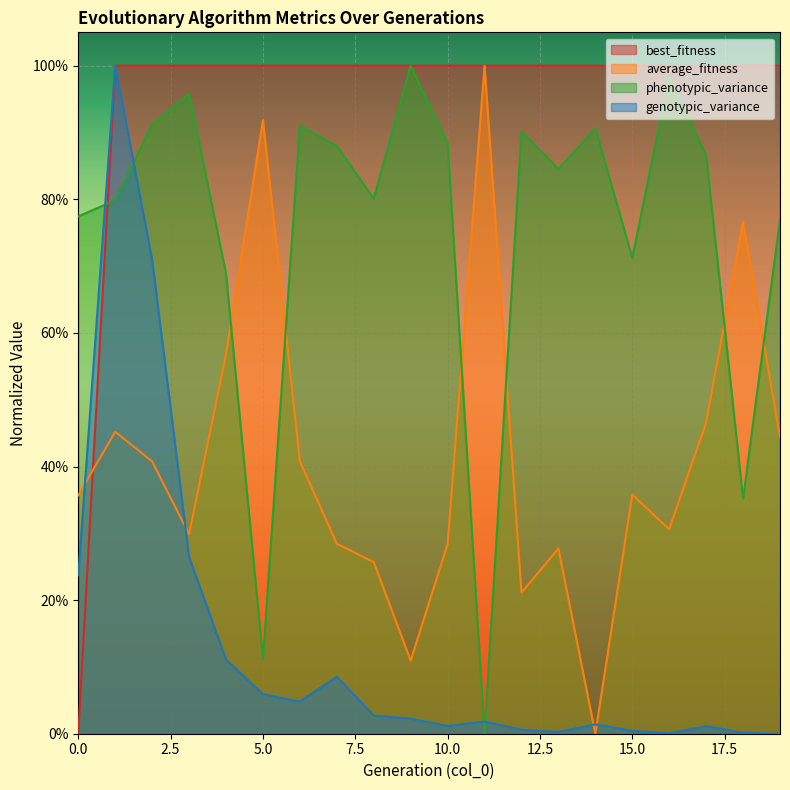

Between 9 and 8, which is larger?

9